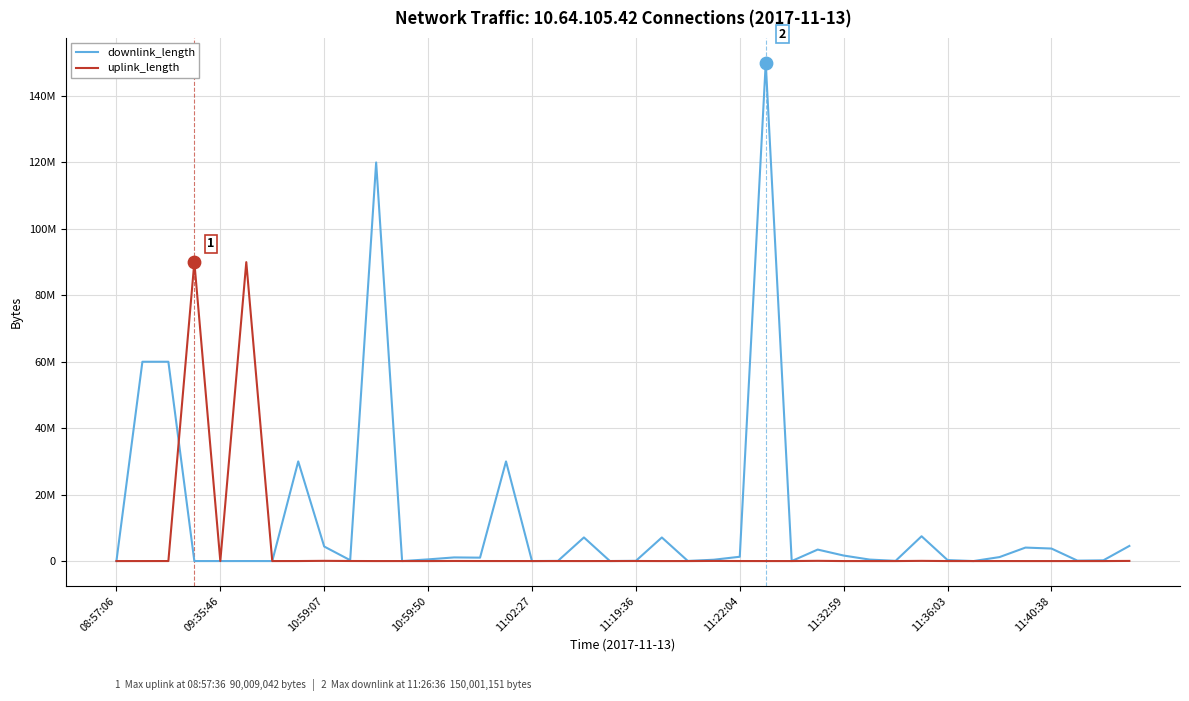

At which category is the sum across all series the highest?

25